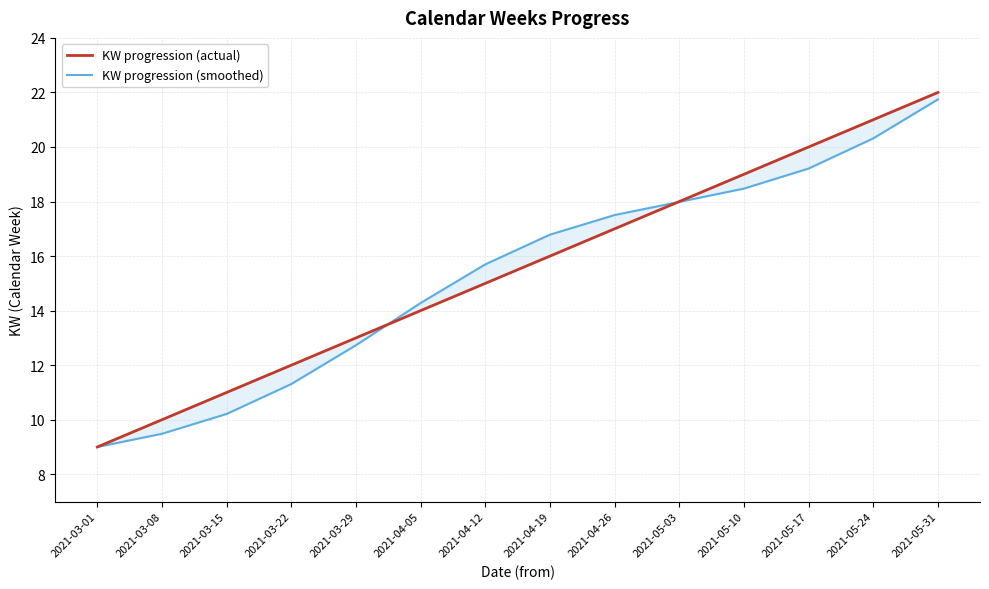

Which series ends up on top after the final intersection of KW progression (actual) and KW progression (smoothed)?

KW progression (actual)